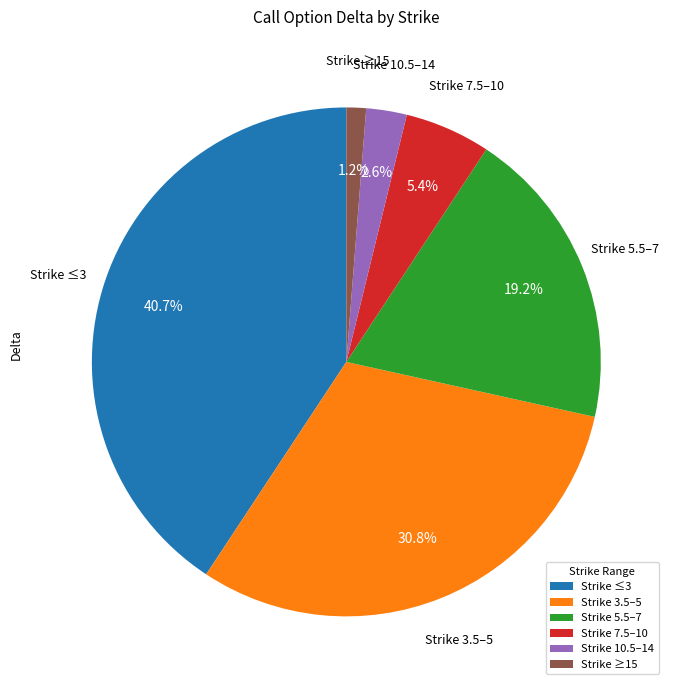

How many slices are in this pie chart?

6